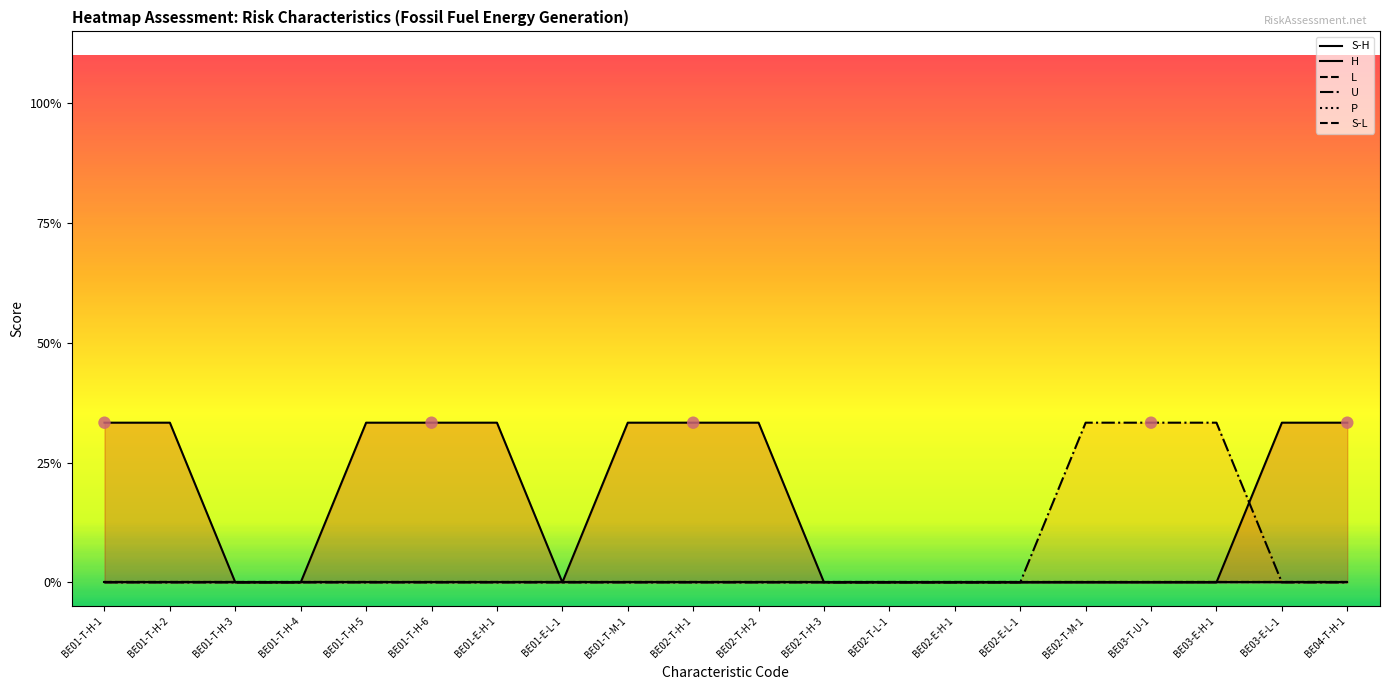

What is the total value across all series at BE01-T-M-1?

0.3